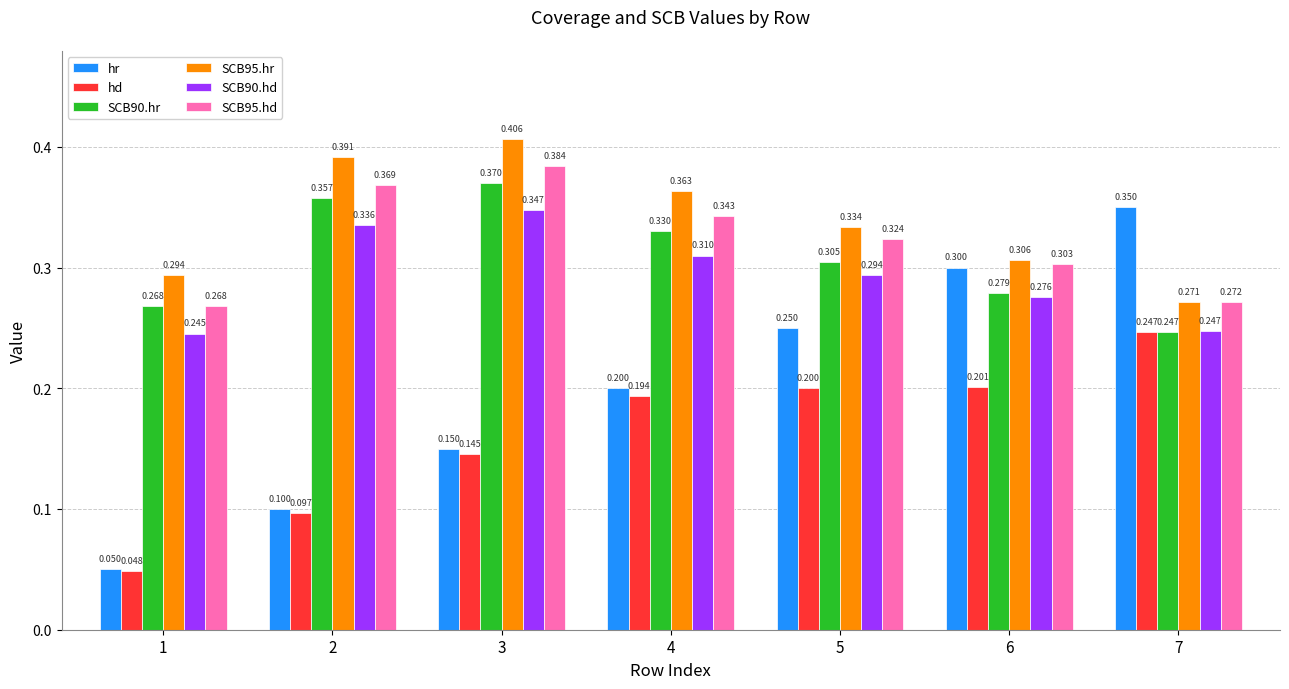

What are all the series names shown in the legend?

hr, hd, SCB90.hr, SCB95.hr, SCB90.hd, SCB95.hd